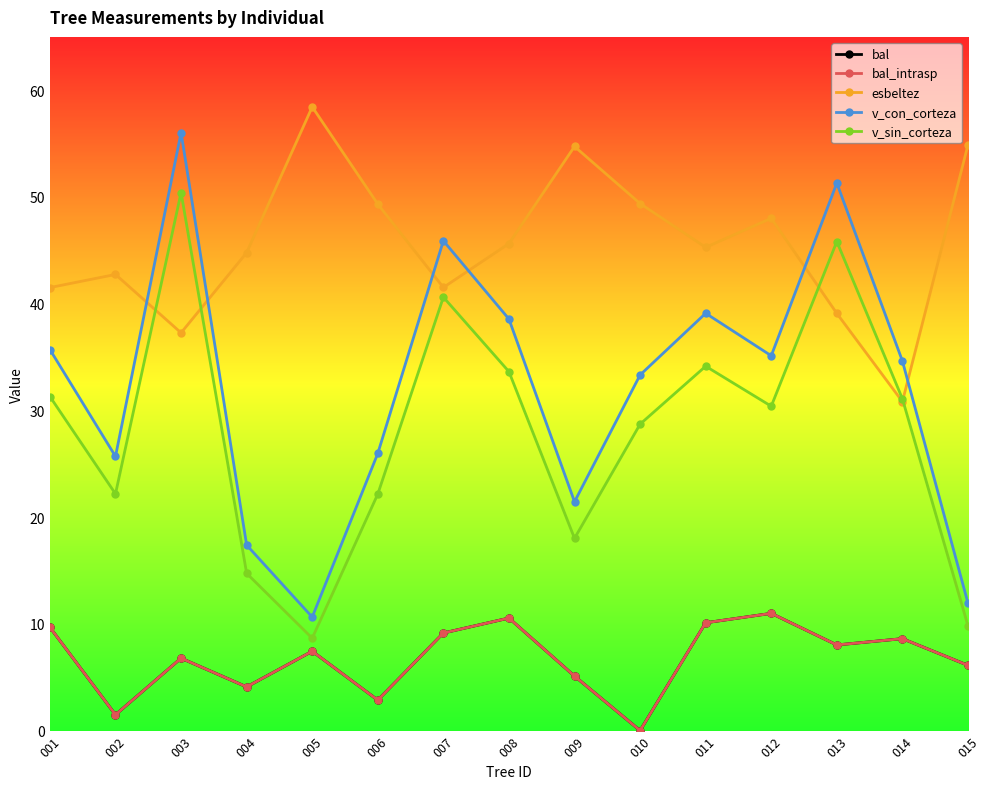

At which category is the sum across all series the highest?

003